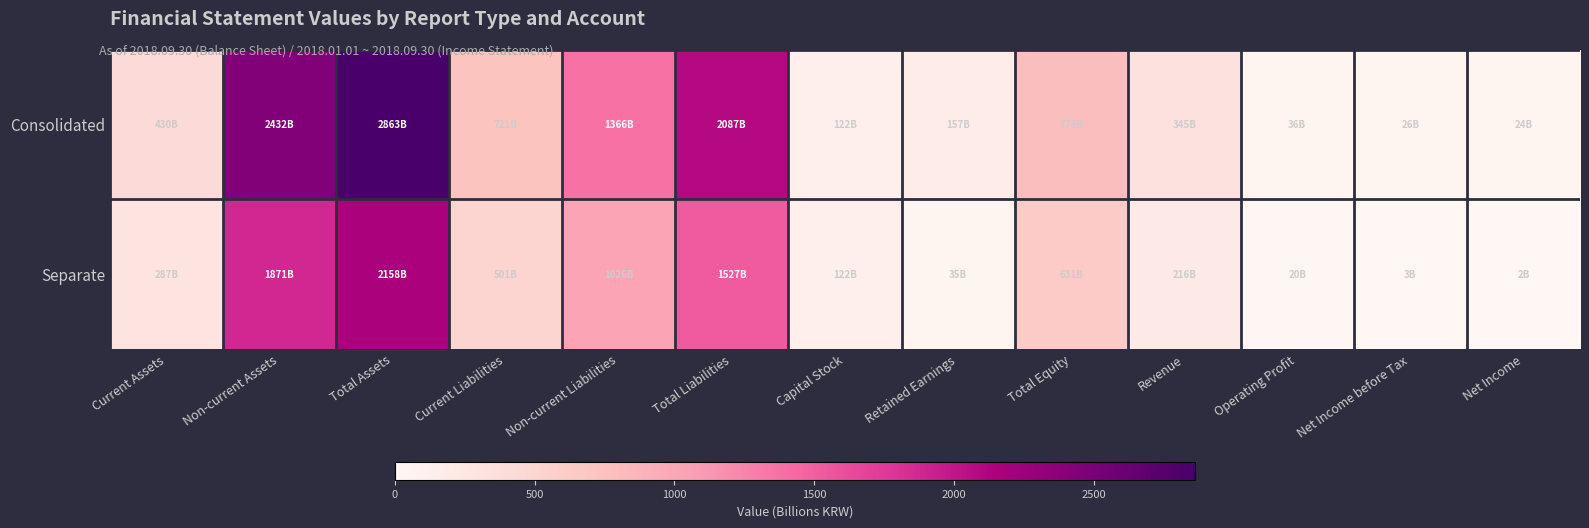

Reading left to right, transcribe all the data shown in this chart.

Consolidated: Current Assets=0.2	Non-current Assets=0.8	Total Assets=1.0	Current Liabilities=0.3	Non-current Liabilities=0.5	Total Liabilities=0.7	Capital Stock=0.0	Retained Earnings=0.1	Total Equity=0.3	Revenue=0.1	Operating Profit=0.0	Net Income before Tax=0.0	Net Income=0.0
Separate: Current Assets=0.1	Non-current Assets=0.7	Total Assets=0.8	Current Liabilities=0.2	Non-current Liabilities=0.4	Total Liabilities=0.5	Capital Stock=0.0	Retained Earnings=0.0	Total Equity=0.2	Revenue=0.1	Operating Profit=0.0	Net Income before Tax=0.0	Net Income=0.0